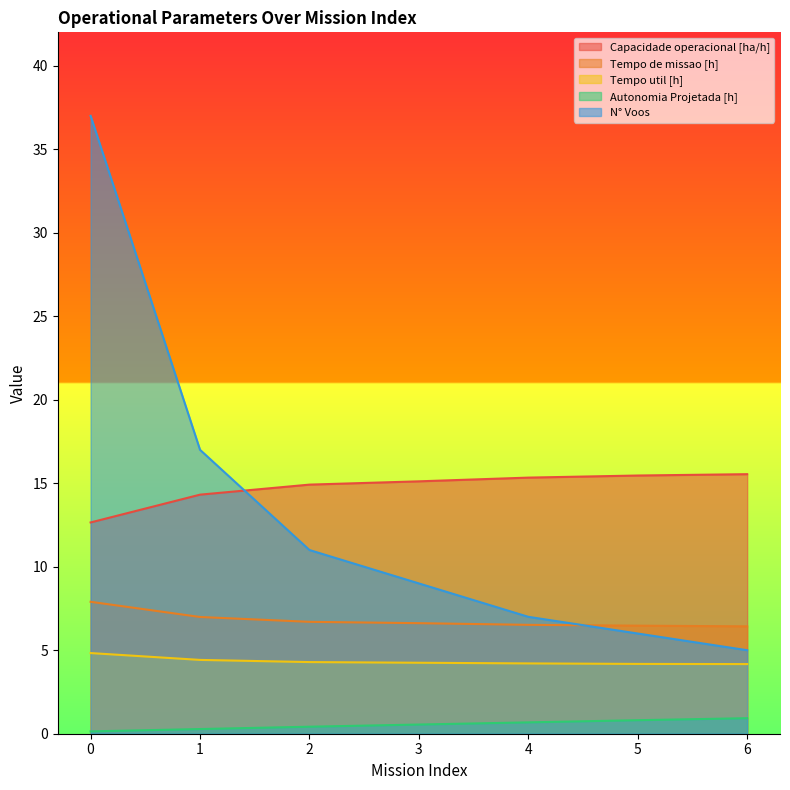

What is the spread (max minus min) of values at 0?

36.9